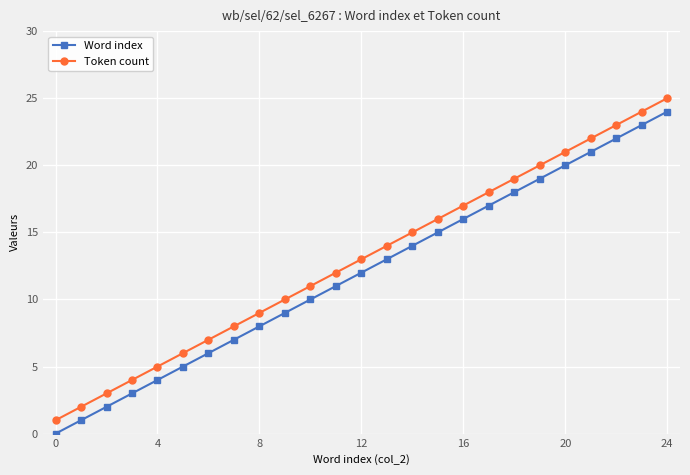

True or false: Token count and Word index intersect in this chart.

False